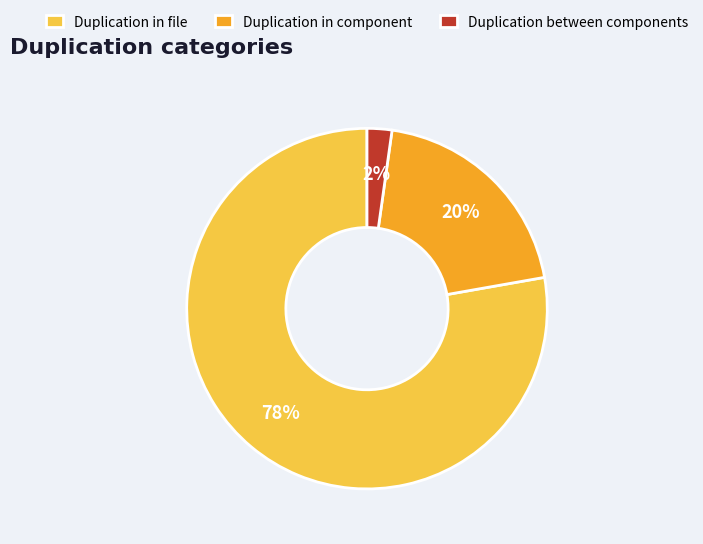

What is the smallest slice in the pie chart?

Duplication between components